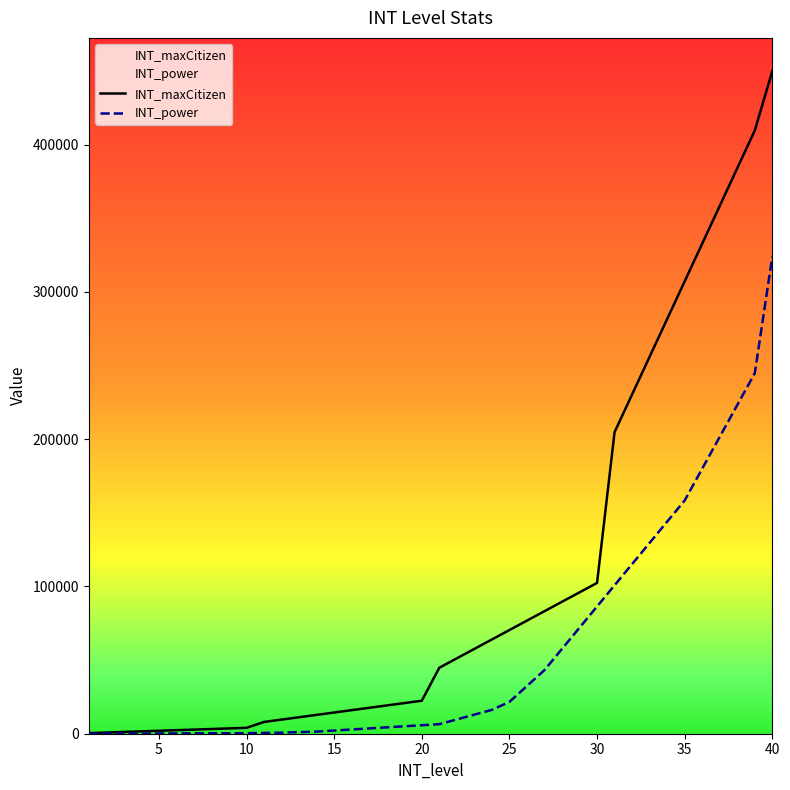

Rank the series by their average value, from lowest to highest.

INT_power, INT_maxCitizen